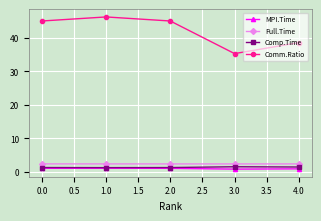

True or false: Full.Time and Comp.Time cross at least once.

False